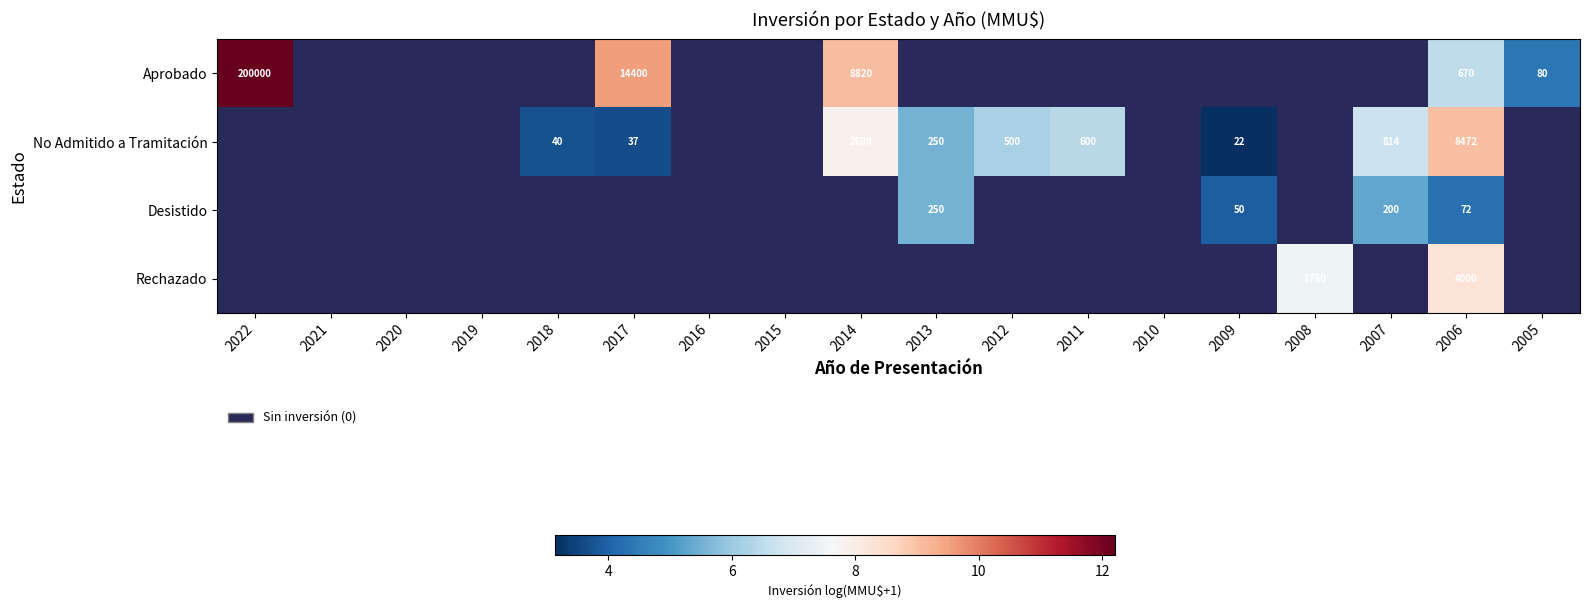

Count the number of categories in the chart.

18